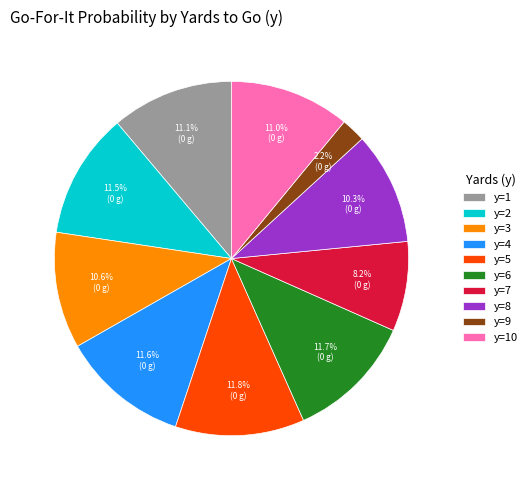

How many slices are in this pie chart?

10